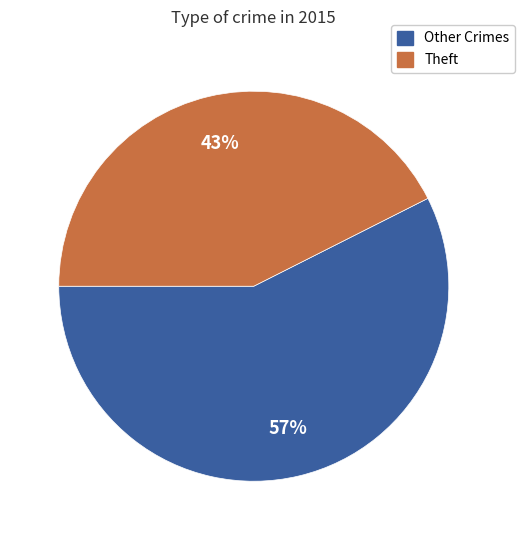

The Theft slice represents 56% of the pie. True or false?

False